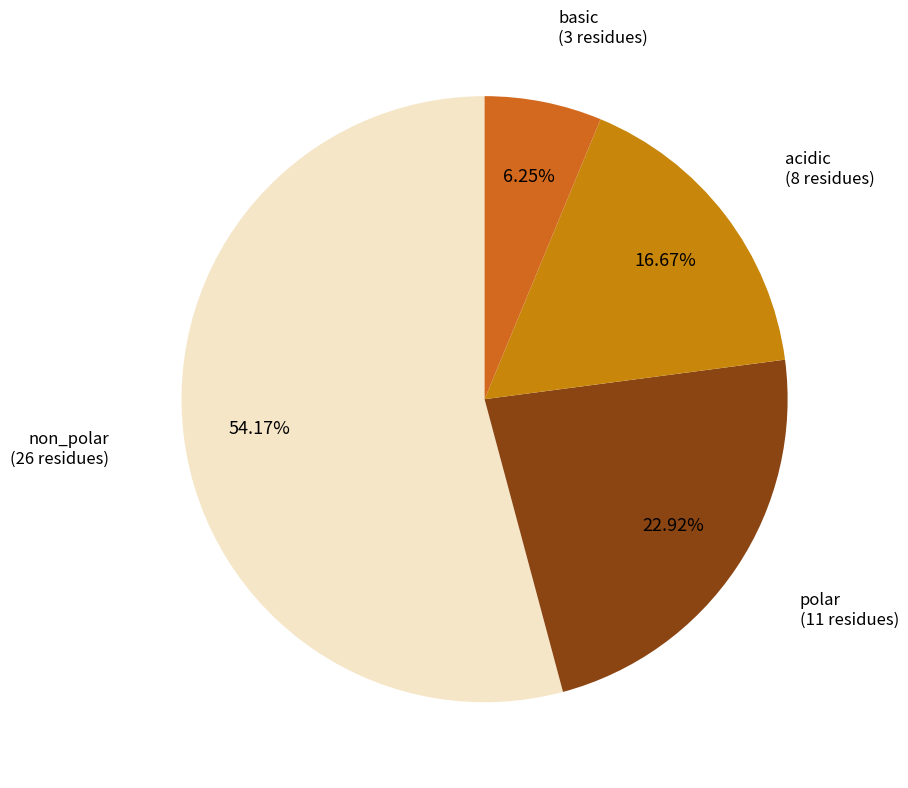

To the nearest percent, what portion does acidic represent?

17%